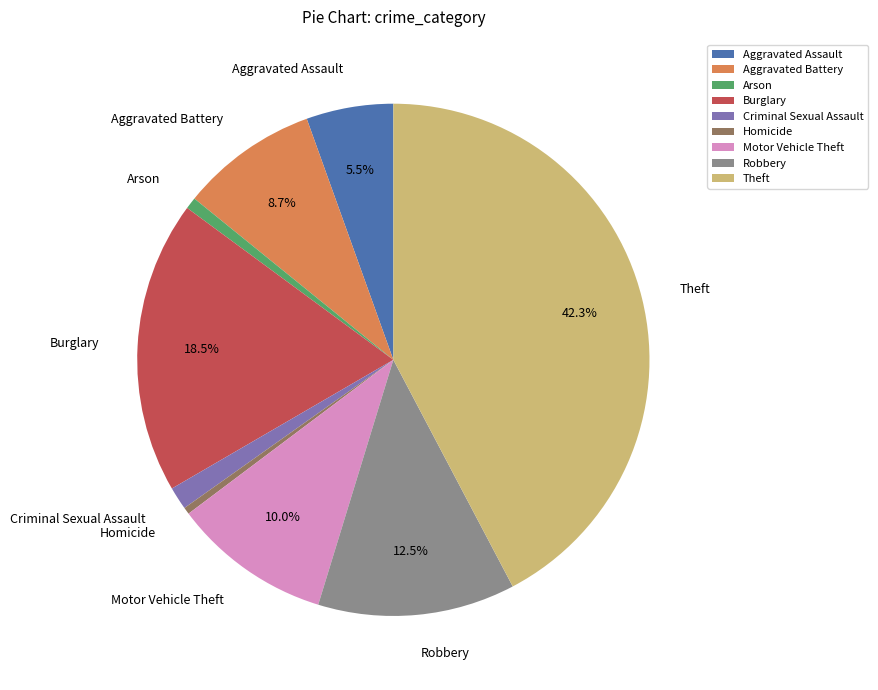

Is the sum of Aggravated Battery and Aggravated Assault greater than half?

No